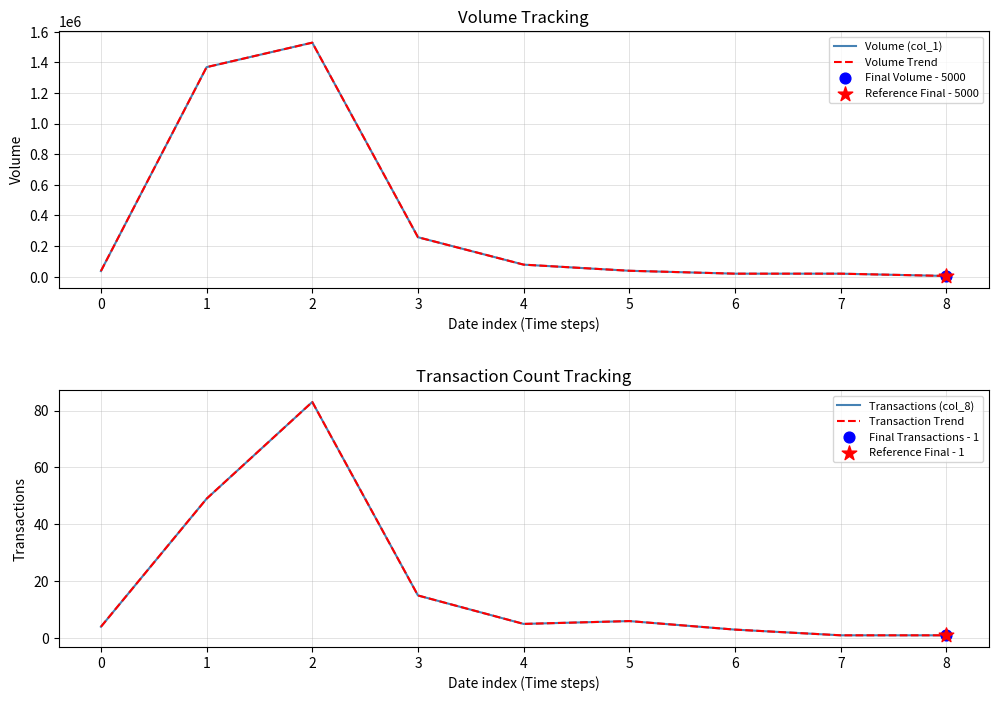

What is the total value across all series at 6?

40006